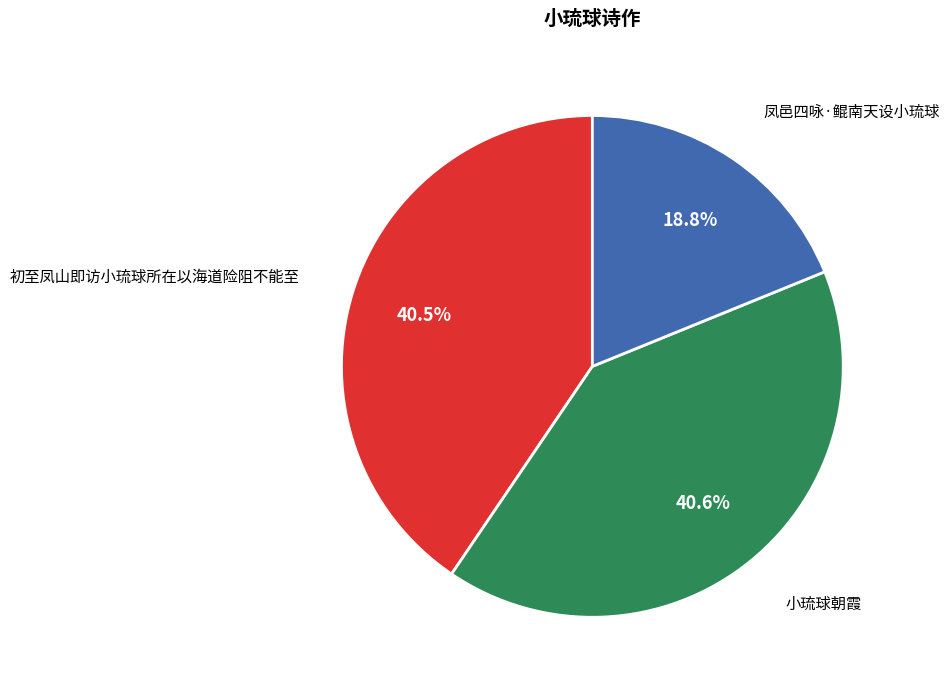

Is there any slice that represents more than half of the pie?

No